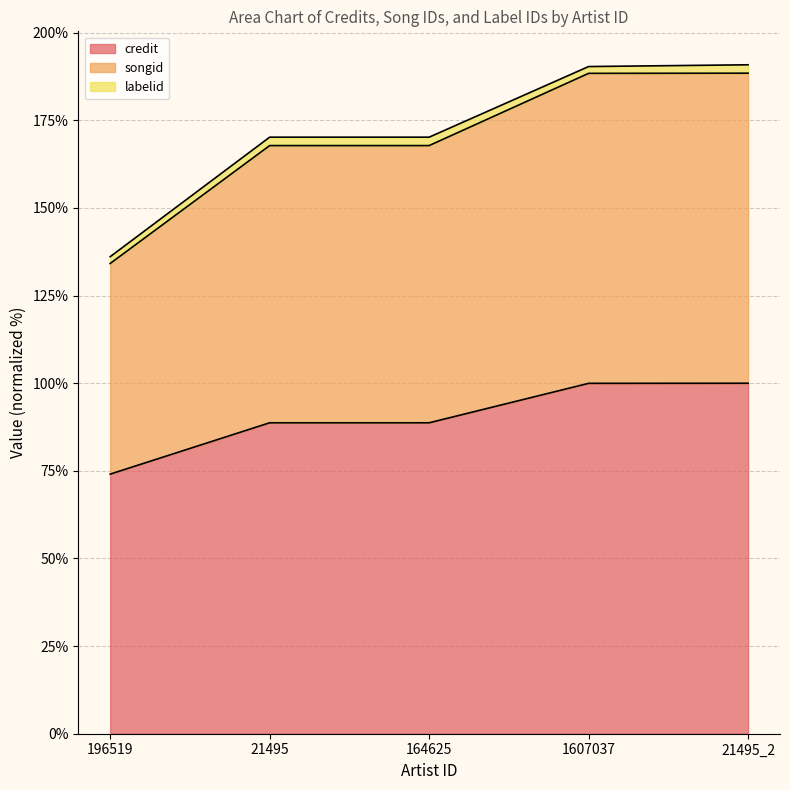

At which label does credit reach its minimum?

196519